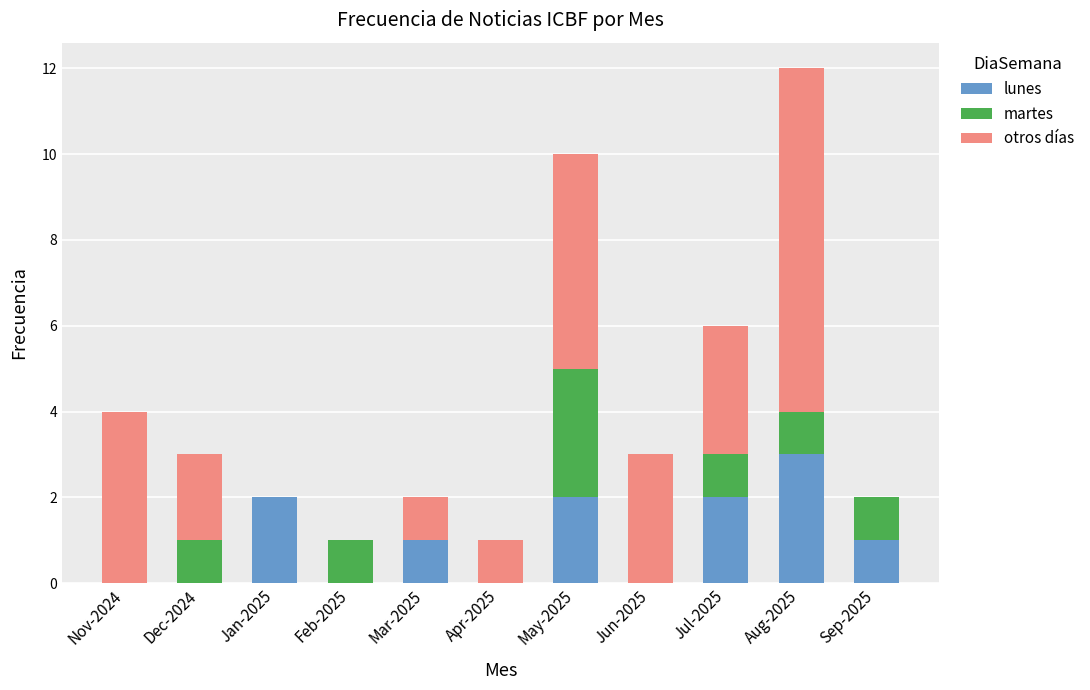

Are the bars grouped side by side (vs. stacked)?

No